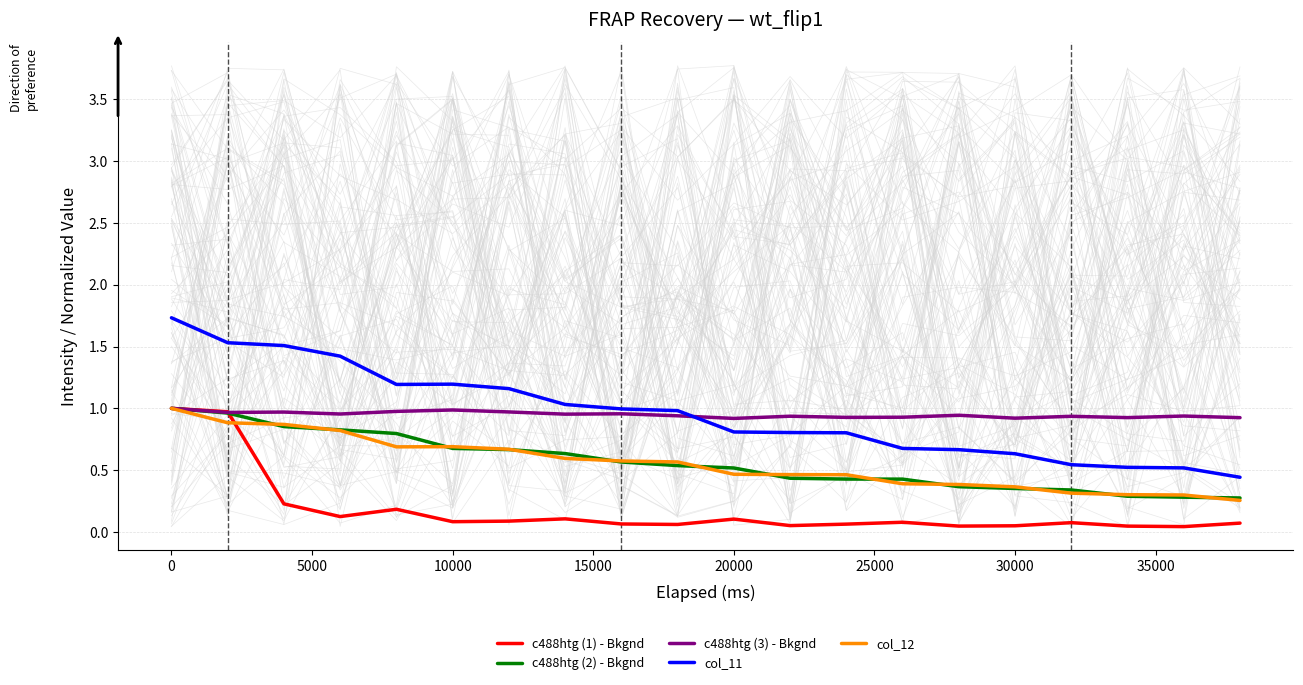

How many interior local peaks does the c488htg (1) - Bkgnd series have?

5